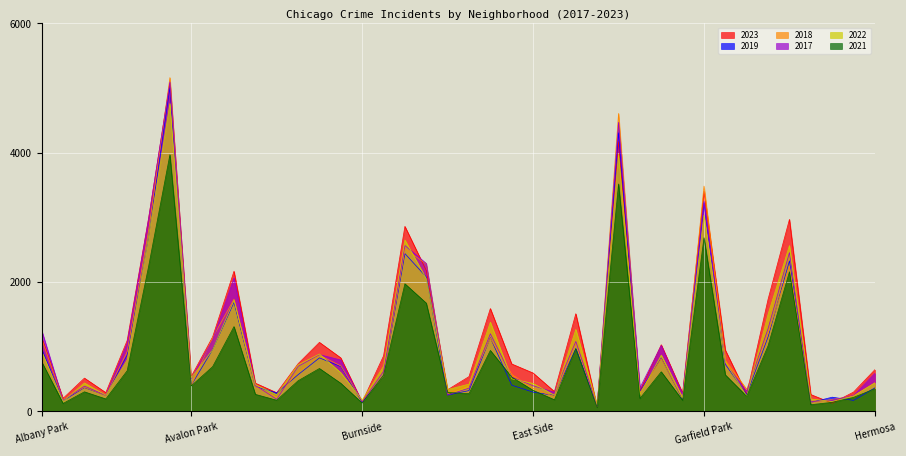

What is the lowest value of the 2018 series?

75